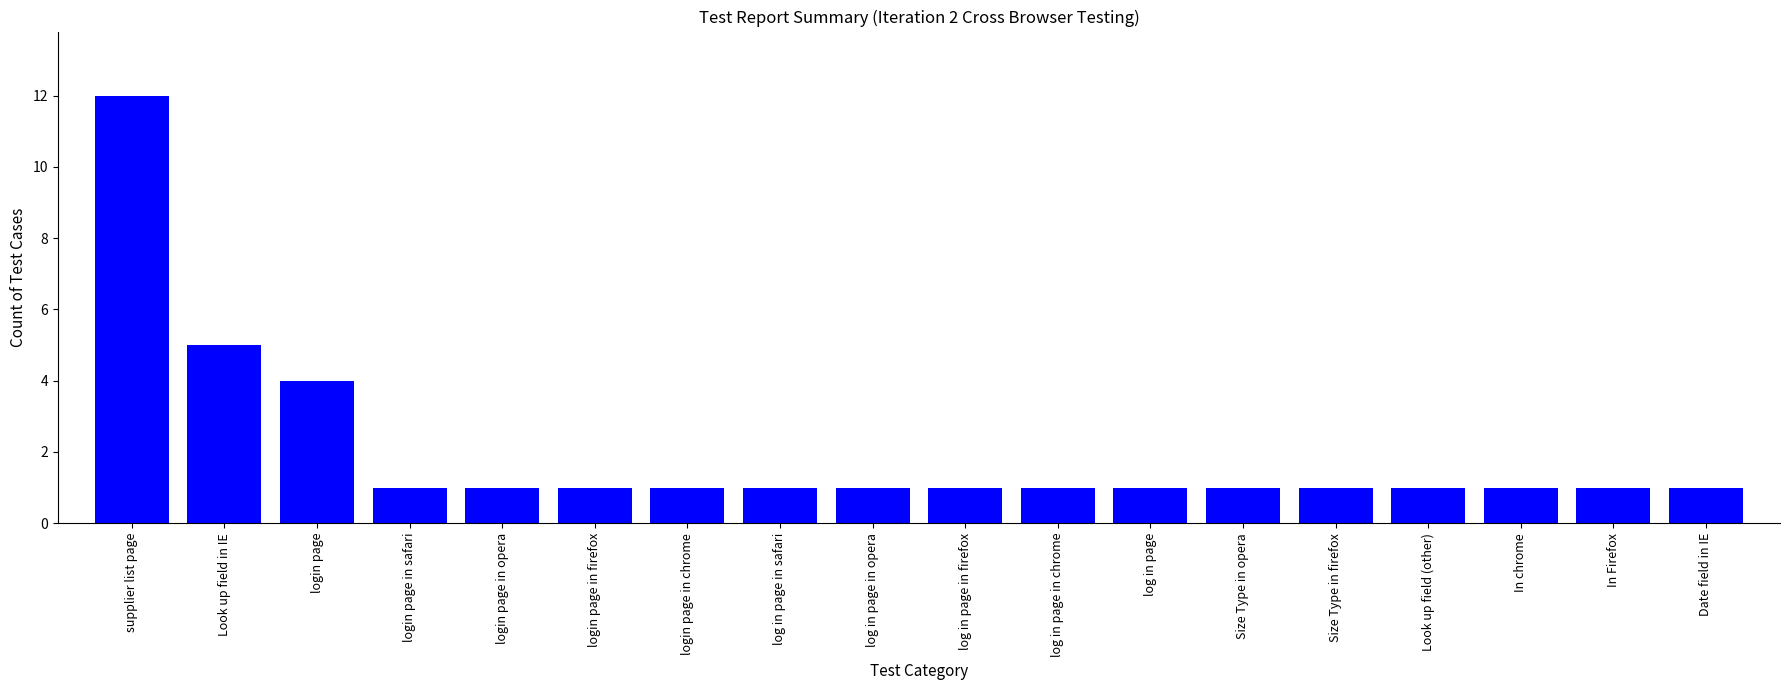

True or false: the data shows 2 at login page.

False